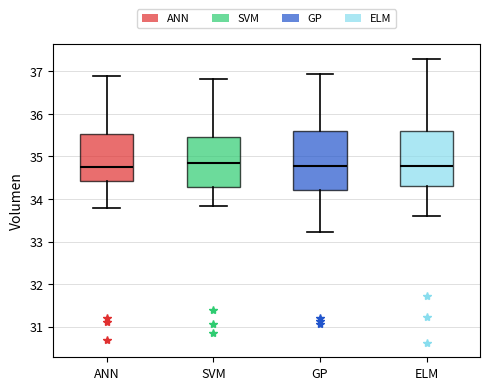

Reading left to right, transcribe this box plot: for each box, give where its median line is, the range the box spans, and where its two whiskers end, as read against the y-axis. The values are not printed on the chart, so give them approximately, as read against the axis.

ANN: median 34.8, box 34.4 to 35.5, whiskers 33.8 to 36.9
SVM: median 34.8, box 34.3 to 35.5, whiskers 33.8 to 36.8
GP: median 34.8, box 34.2 to 35.6, whiskers 33.2 to 36.9
ELM: median 34.8, box 34.3 to 35.6, whiskers 33.6 to 37.3